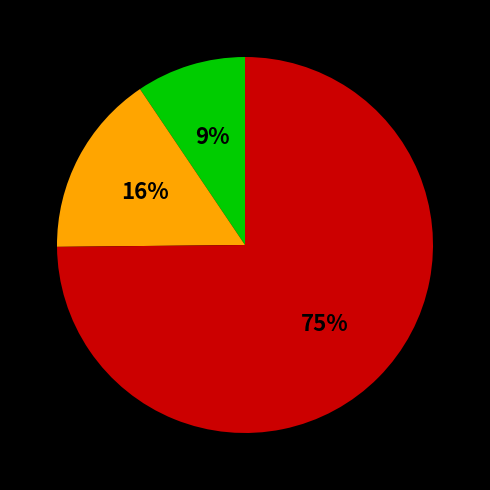

To the nearest percent, what is the average slice percentage?

33%